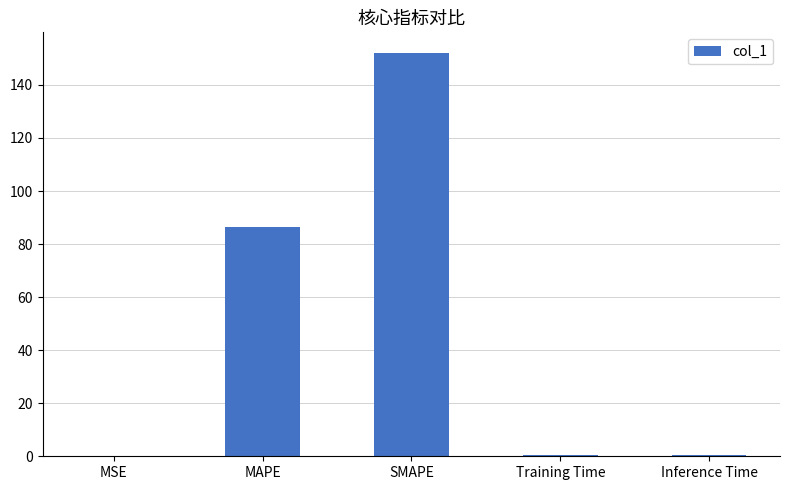

True or false: the data shows 132.4 at MAPE.

False